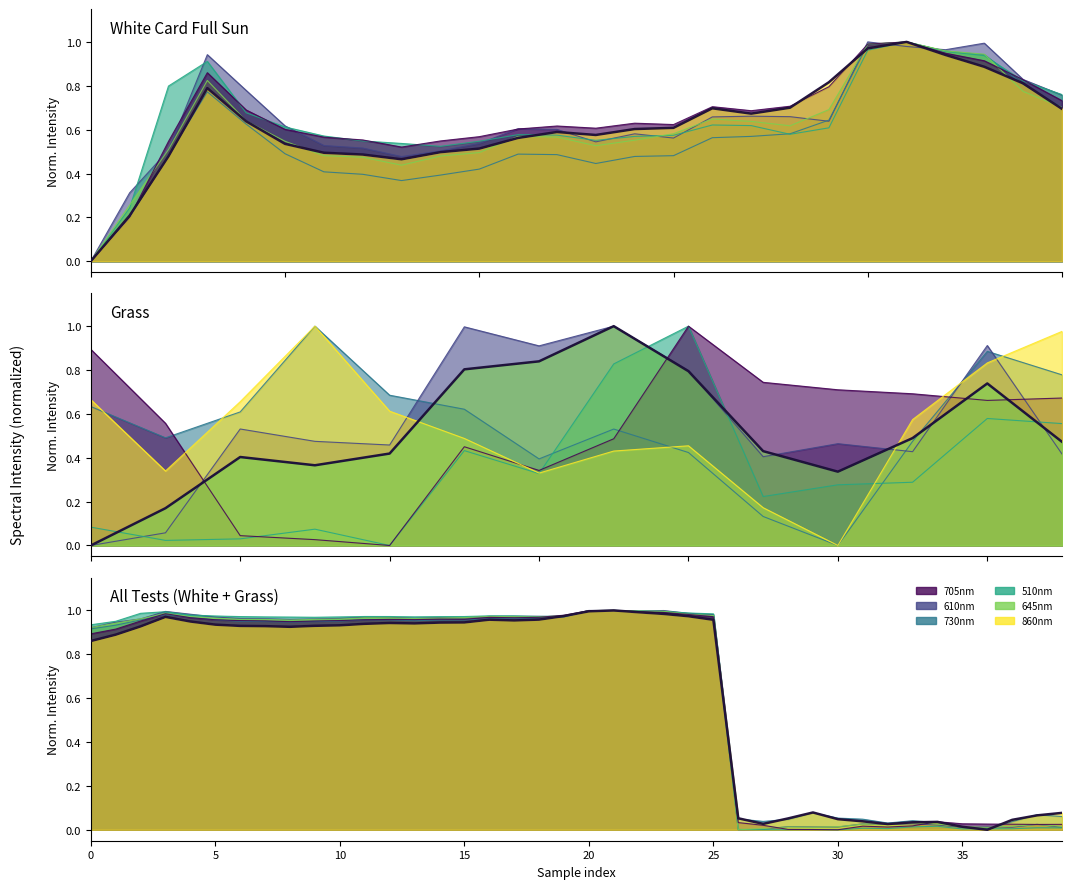

In 645nm, how many points are lower than both neighbors (excluding endpoints)?

6